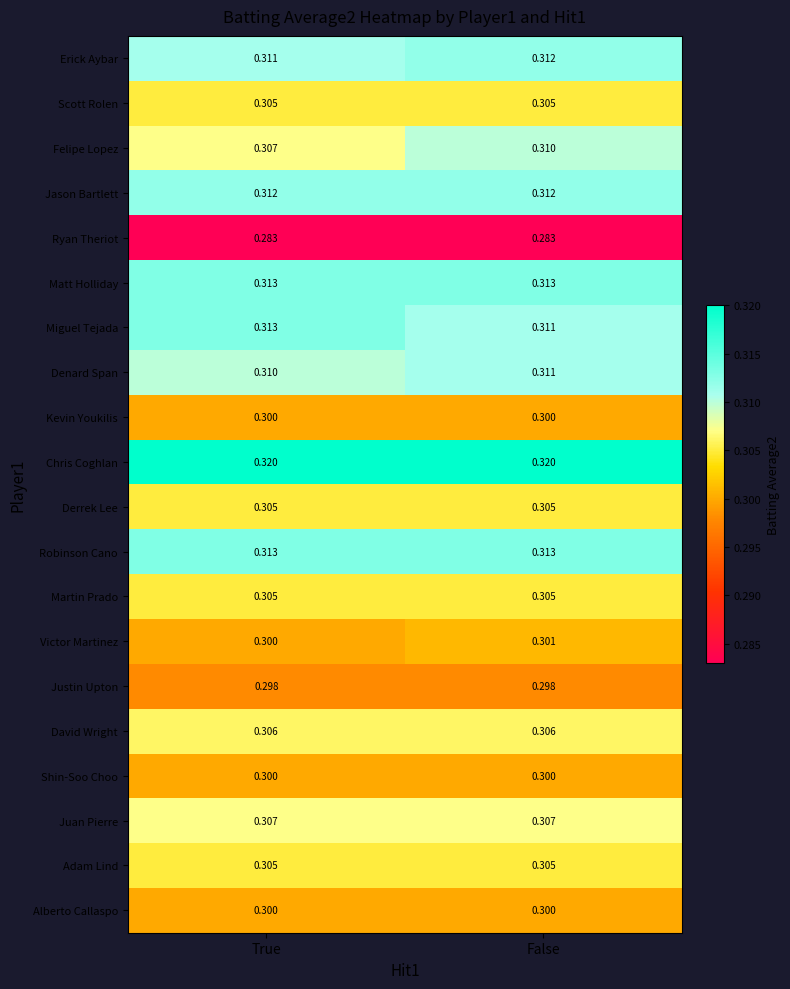

Which series has the widest spread of values?

Felipe Lopez